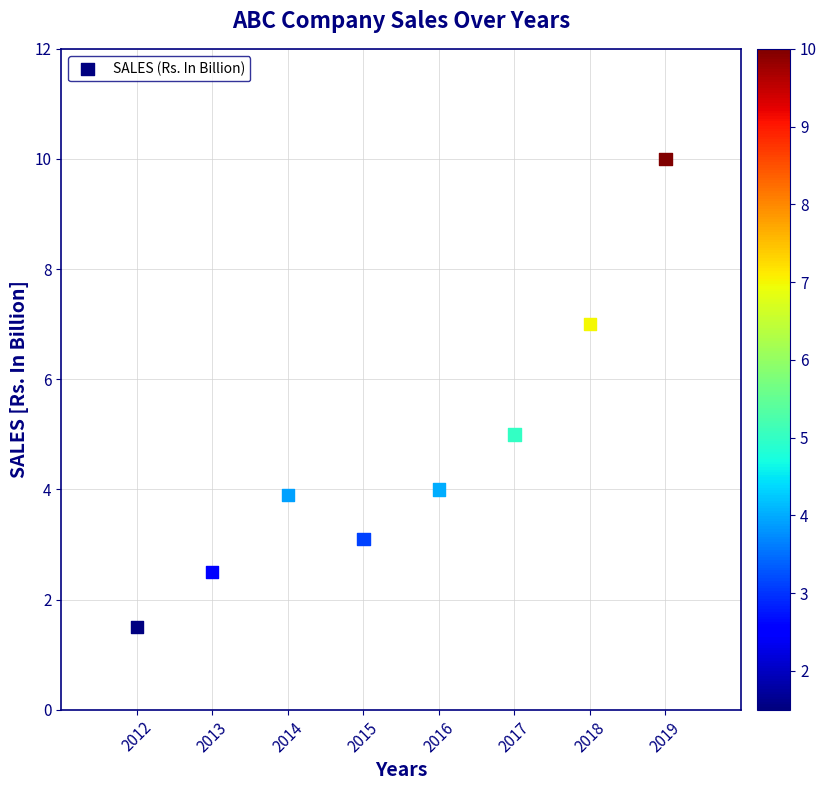

What is the average Y value?

4.6